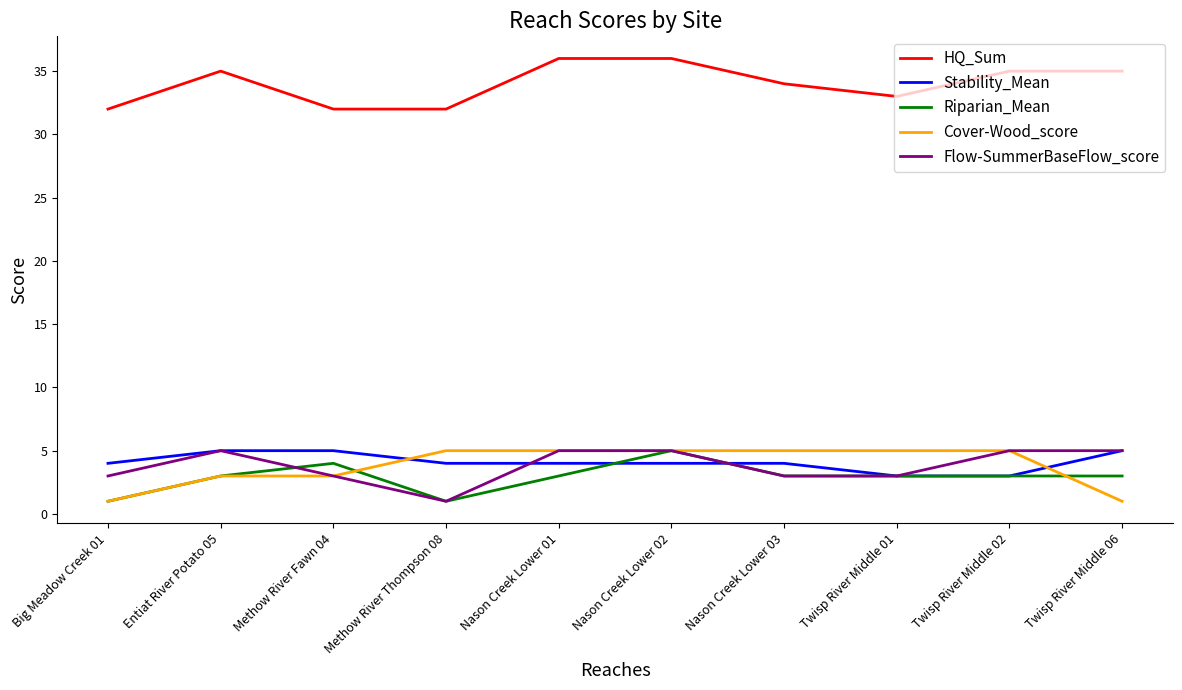

Is it true that Flow-SummerBaseFlow_score equals 3 at Big Meadow Creek 01?

True